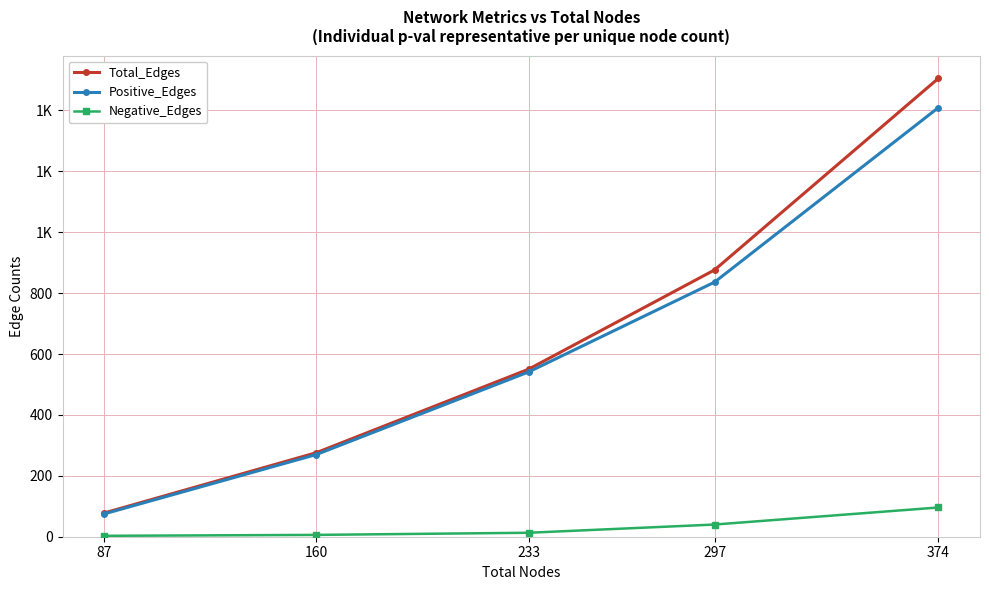

True or false: Total_Edges and Positive_Edges cross at least once.

False